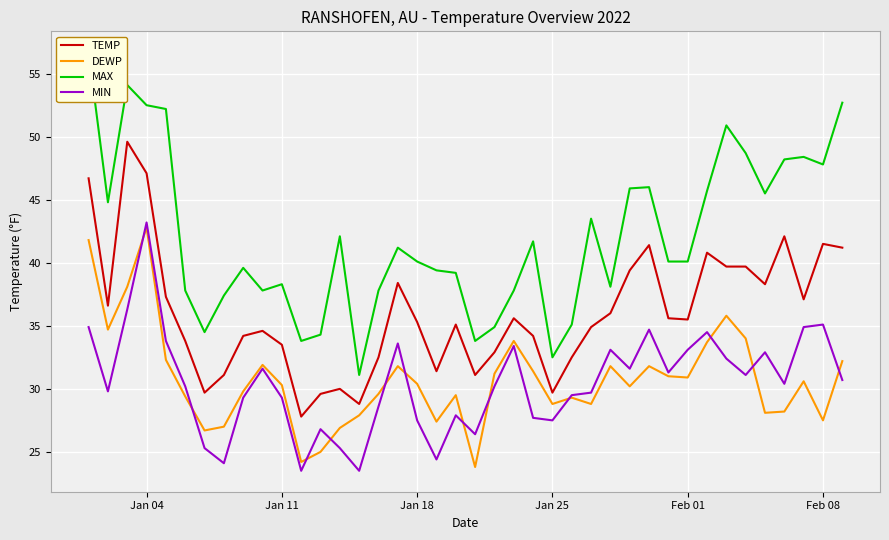

At which label does DEWP reach its peak?

Jan 04